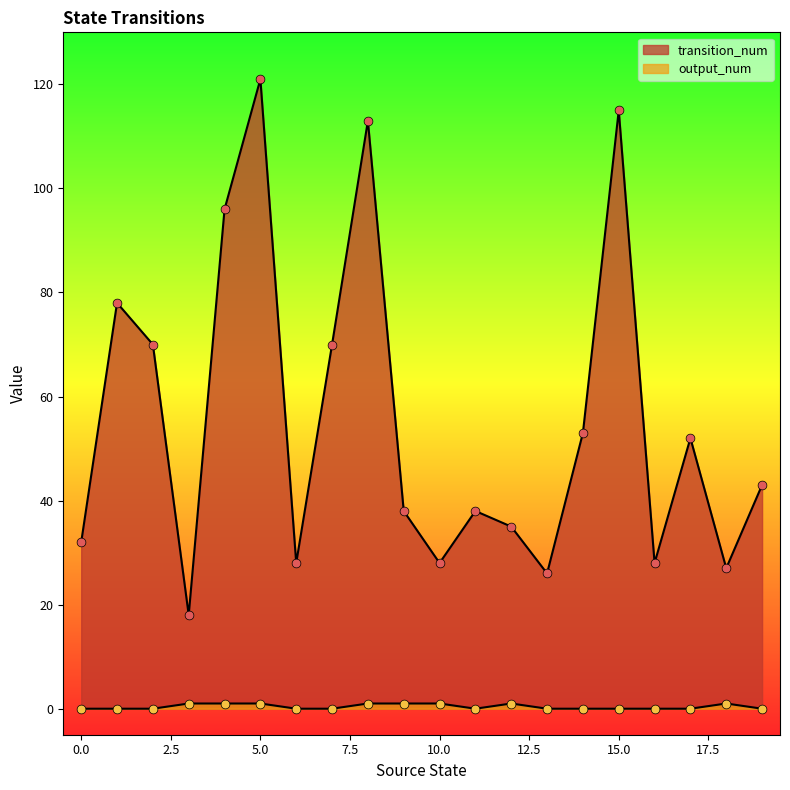

Which series contains the highest Y value?

transition_num